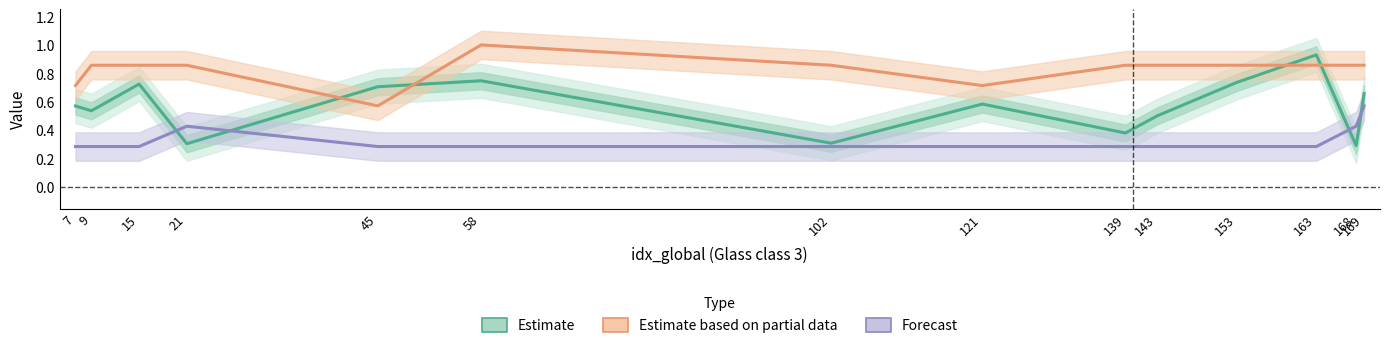

What is the average value of the Estimate based on partial data series?

0.8